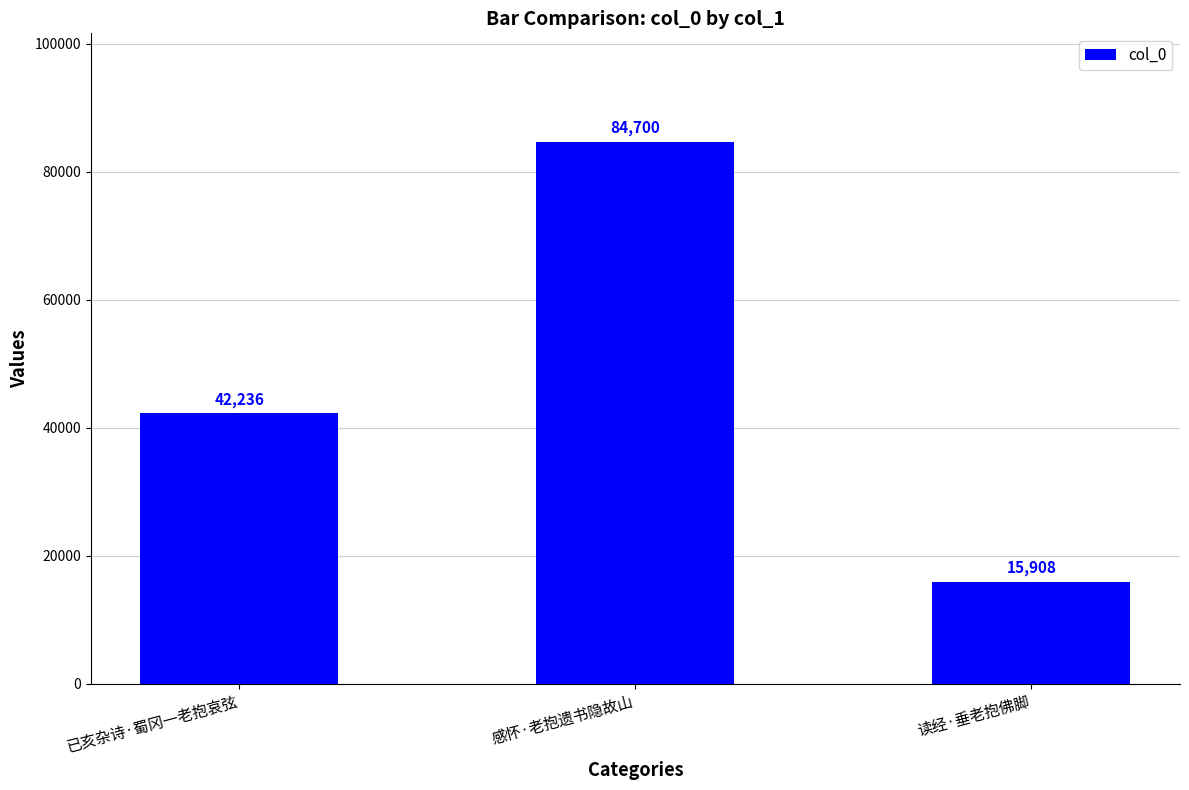

What is the smallest value displayed?

15908